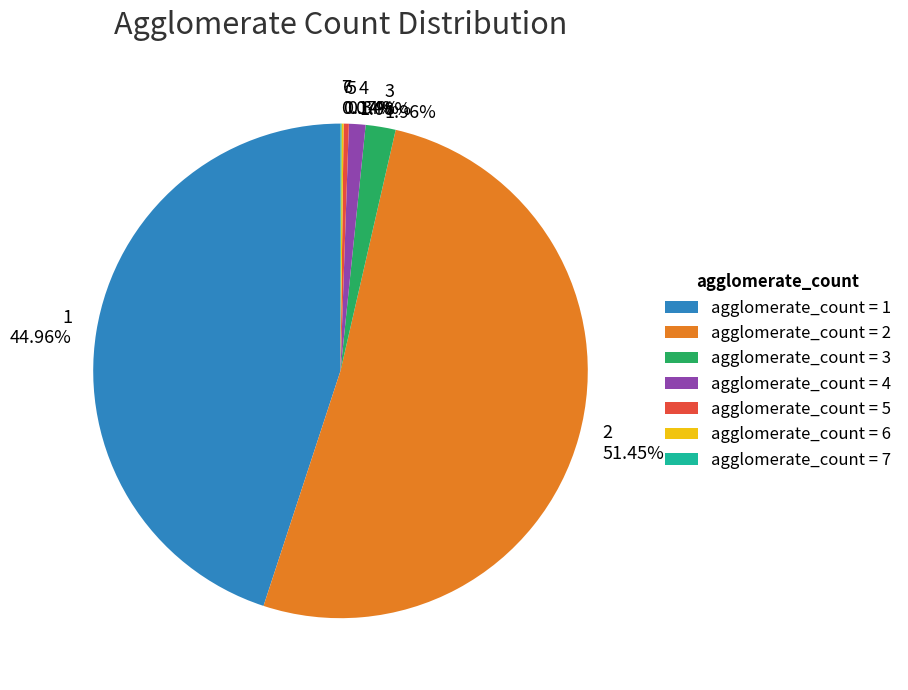

Do 2 and 4 together represent more than half of the pie?

Yes